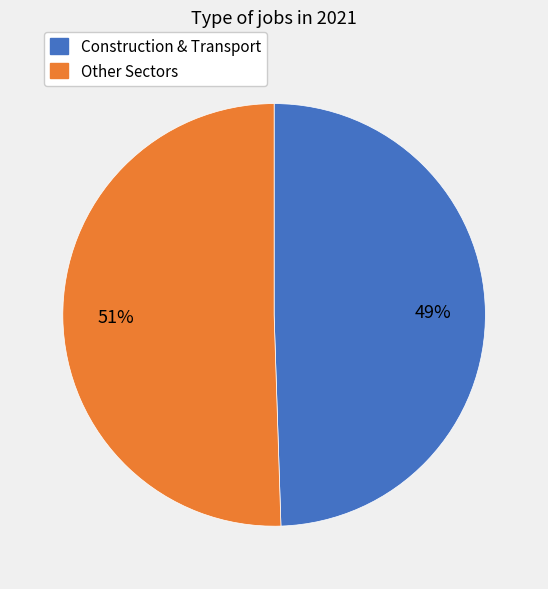

Count the number of slices in the pie.

2